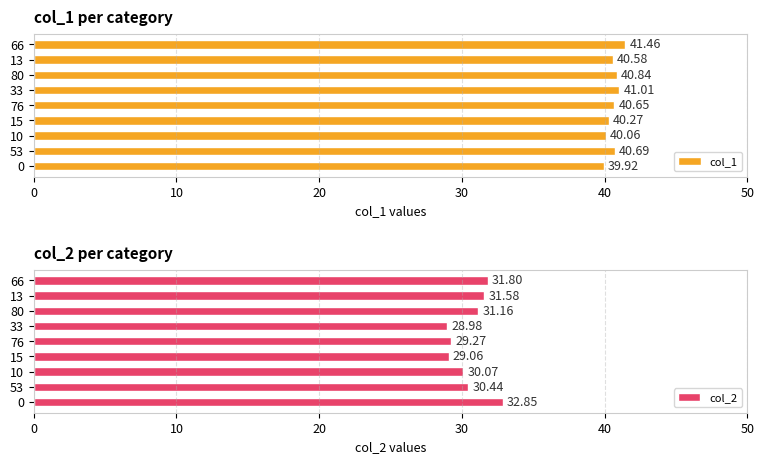

The col_2 series shows 32.9 at 0. True or false?

True